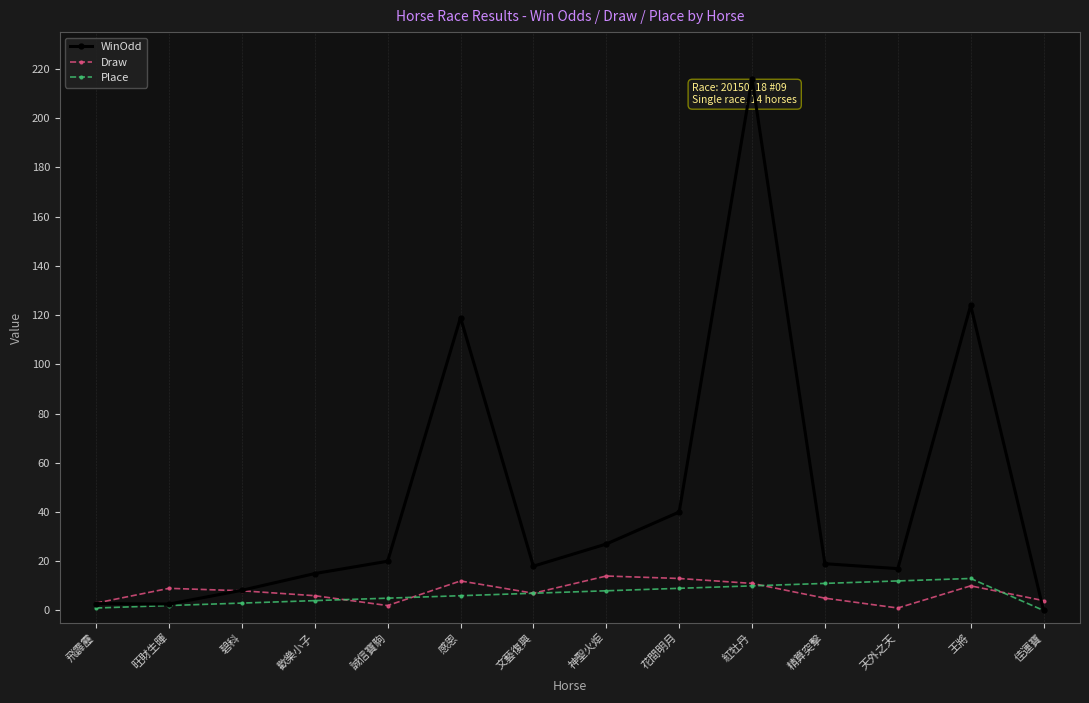

True or false: WinOdd and Draw cross at least once.

True